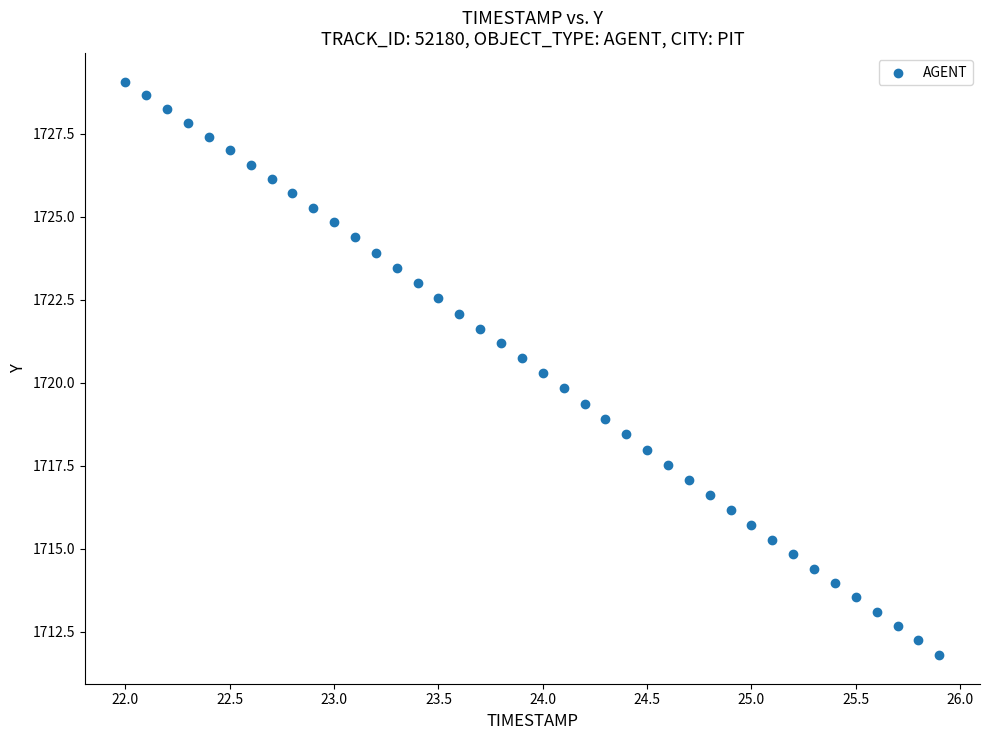

What is the range of X values (max minus min)?

3.9